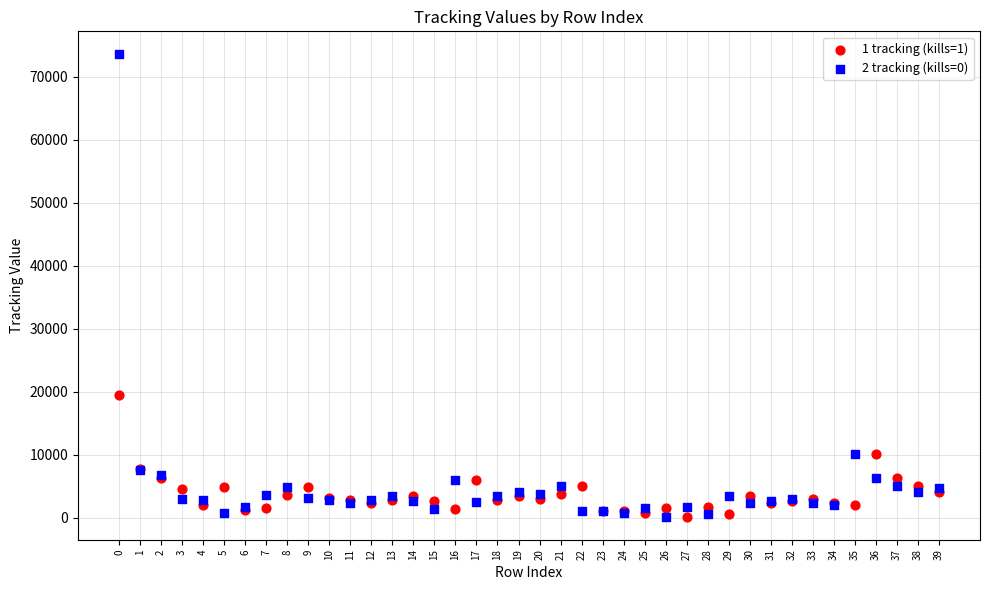

Which series reaches the maximum Y coordinate?

2 tracking (kills=0)